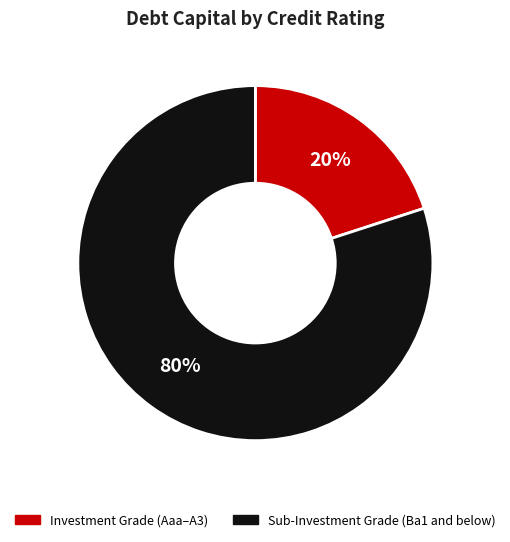

Is there a majority slice in this chart?

Yes